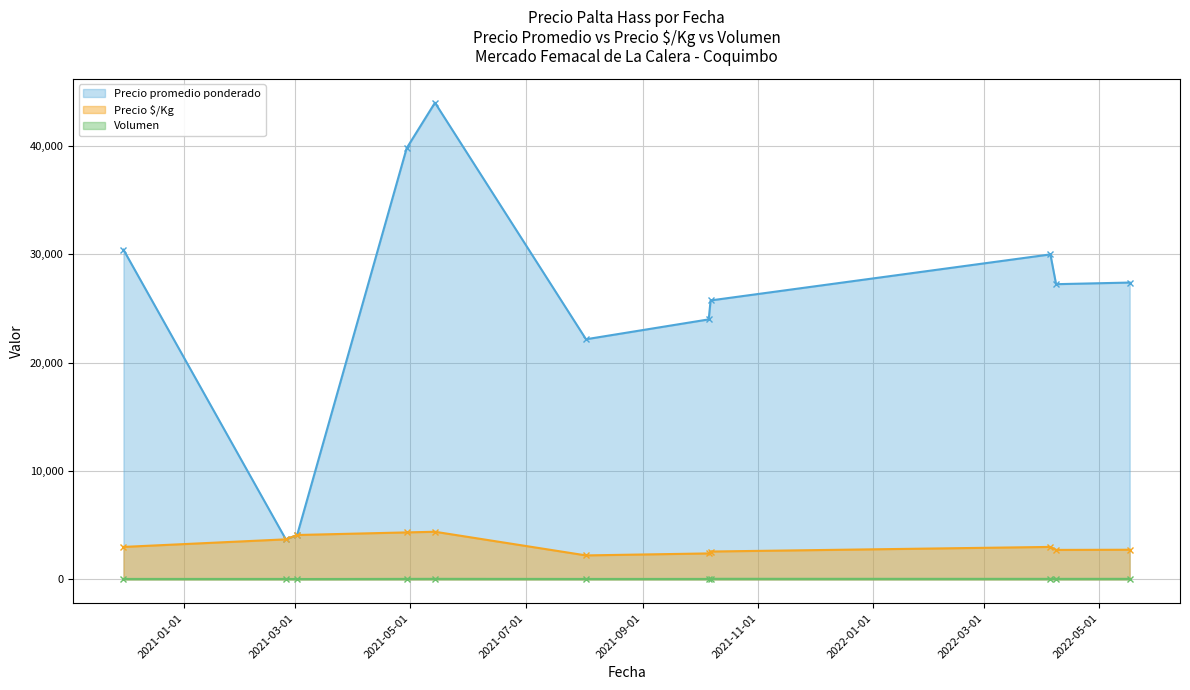

How many distinct data groups are displayed?

3